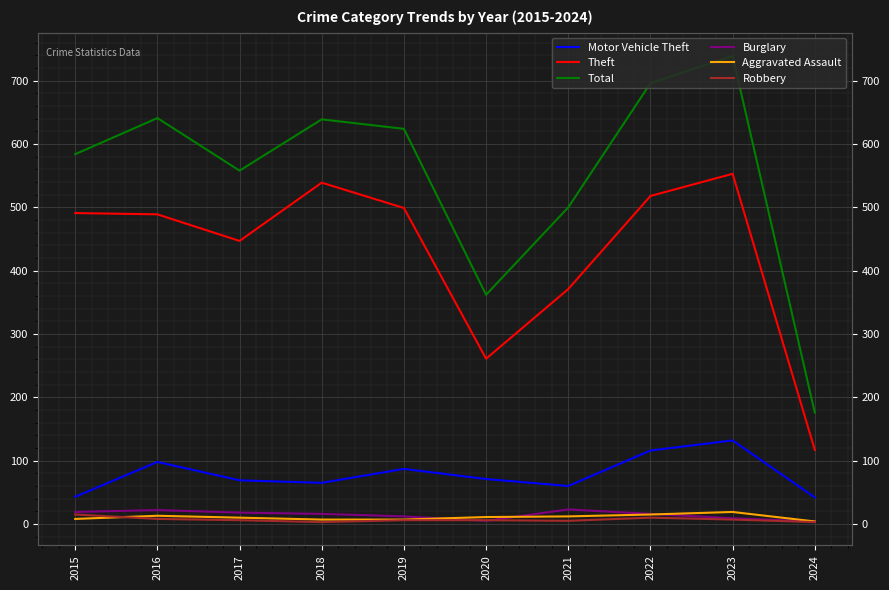

How many data points in Motor Vehicle Theft are above 71?

4